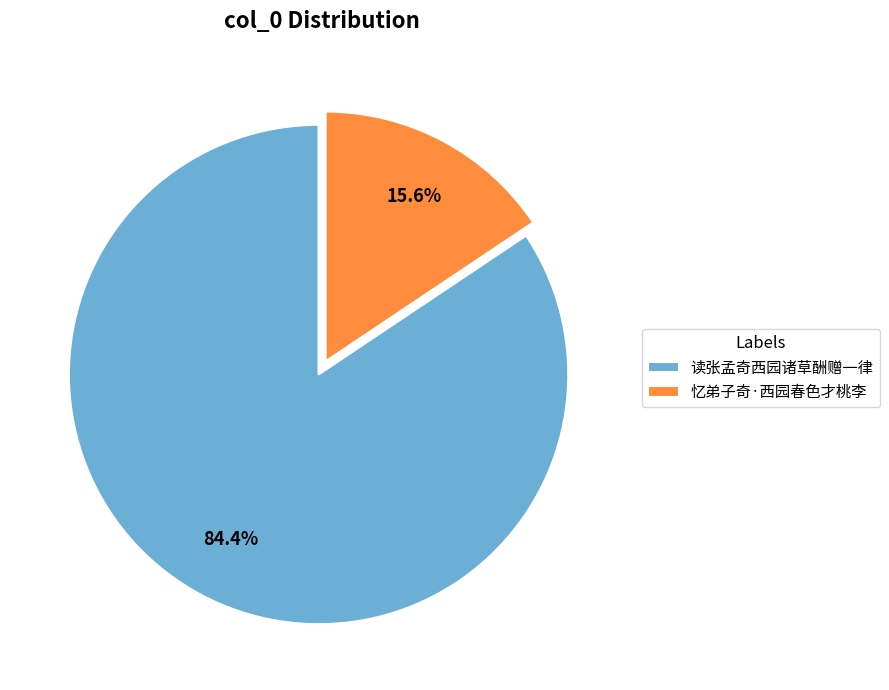

To the nearest percent, what is the average slice percentage?

50%